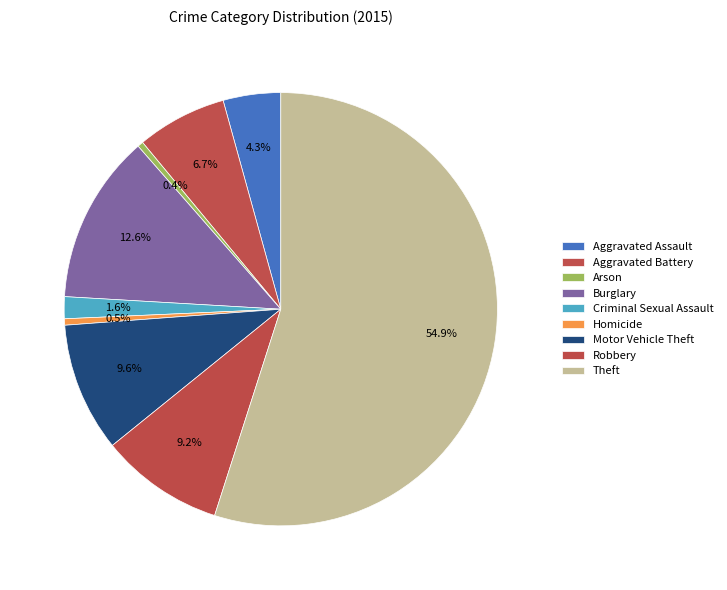

To the nearest percent, what is the difference between the Aggravated Battery and Robbery slice percentages?

3%